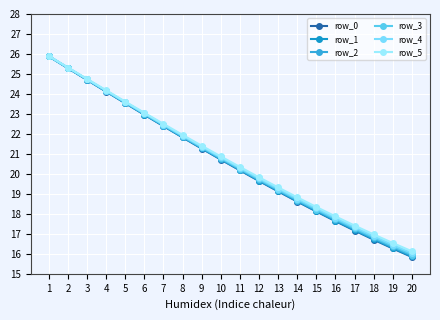

Is this an area chart (filled region under the line)?

No